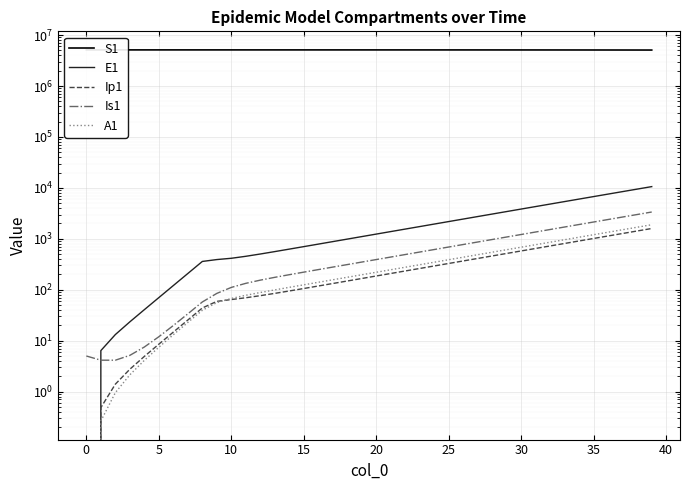

Where does the E1 series first go above 1238?

20